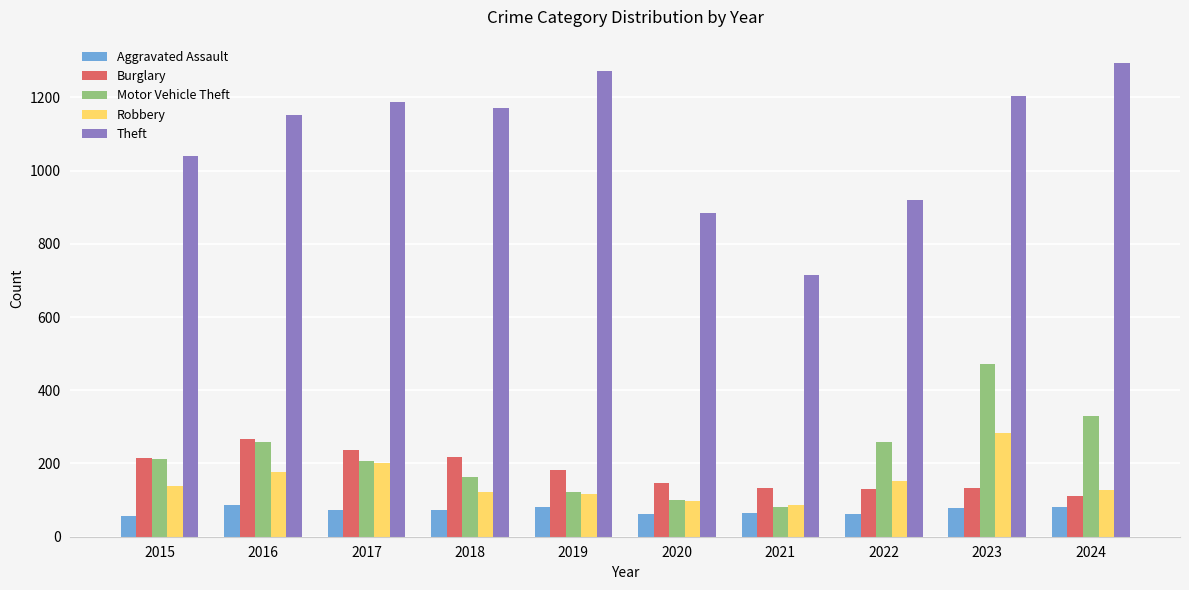

What is the value of the Robbery bar at the 10th from the left?

128